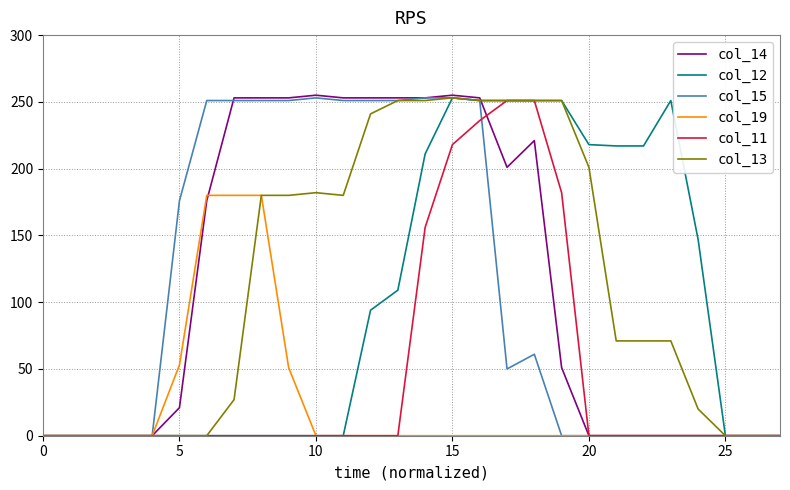

Which series has the largest range (max minus min)?

col_14